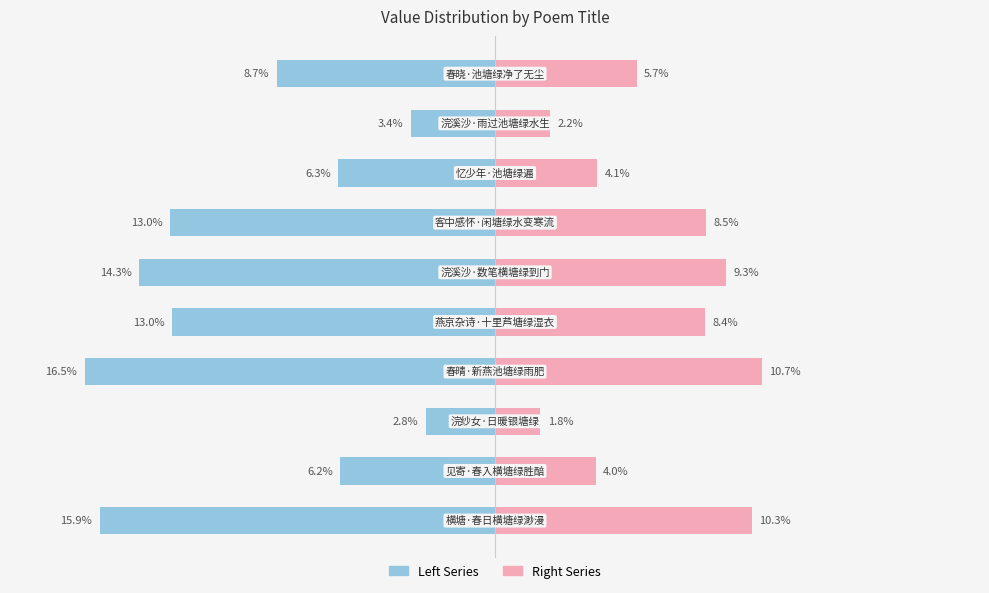

How many data points in col_0 (right) are above 8?

5